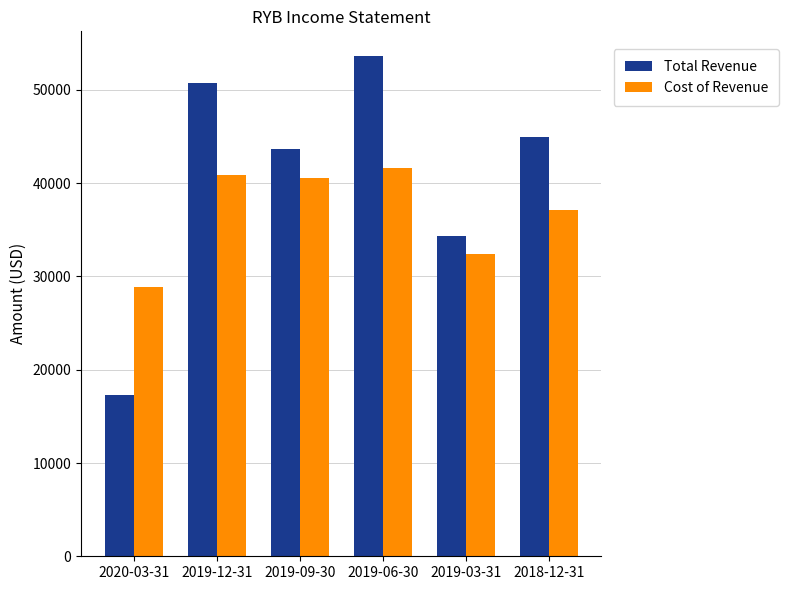

What are all the series names shown in the legend?

Total Revenue, Cost of Revenue